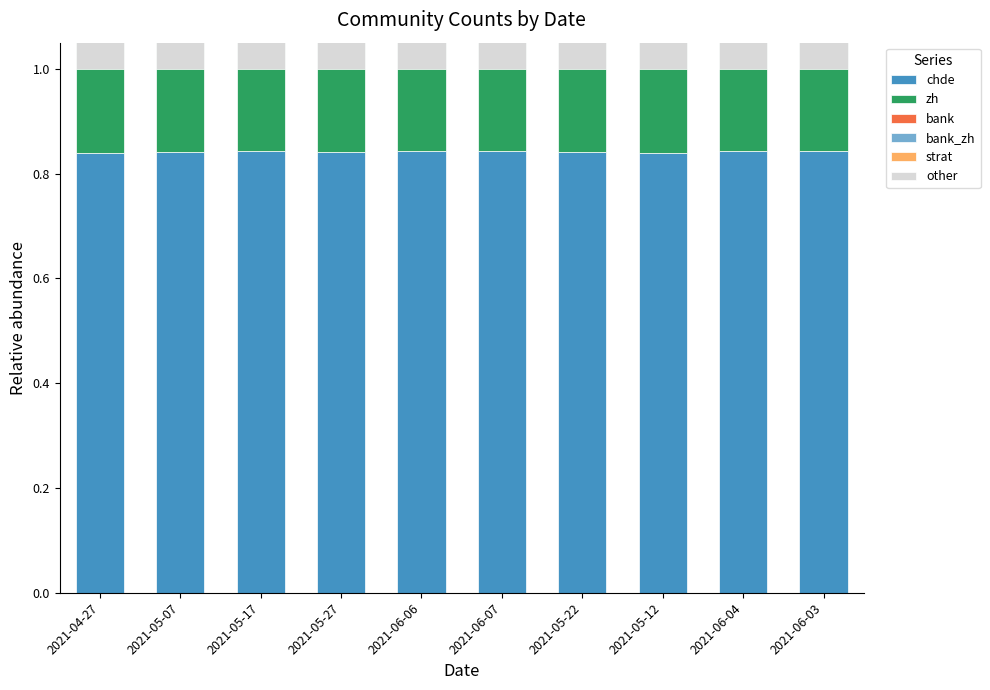

Between 2021-06-07 and 2021-05-12, which series saw the biggest shift?

other